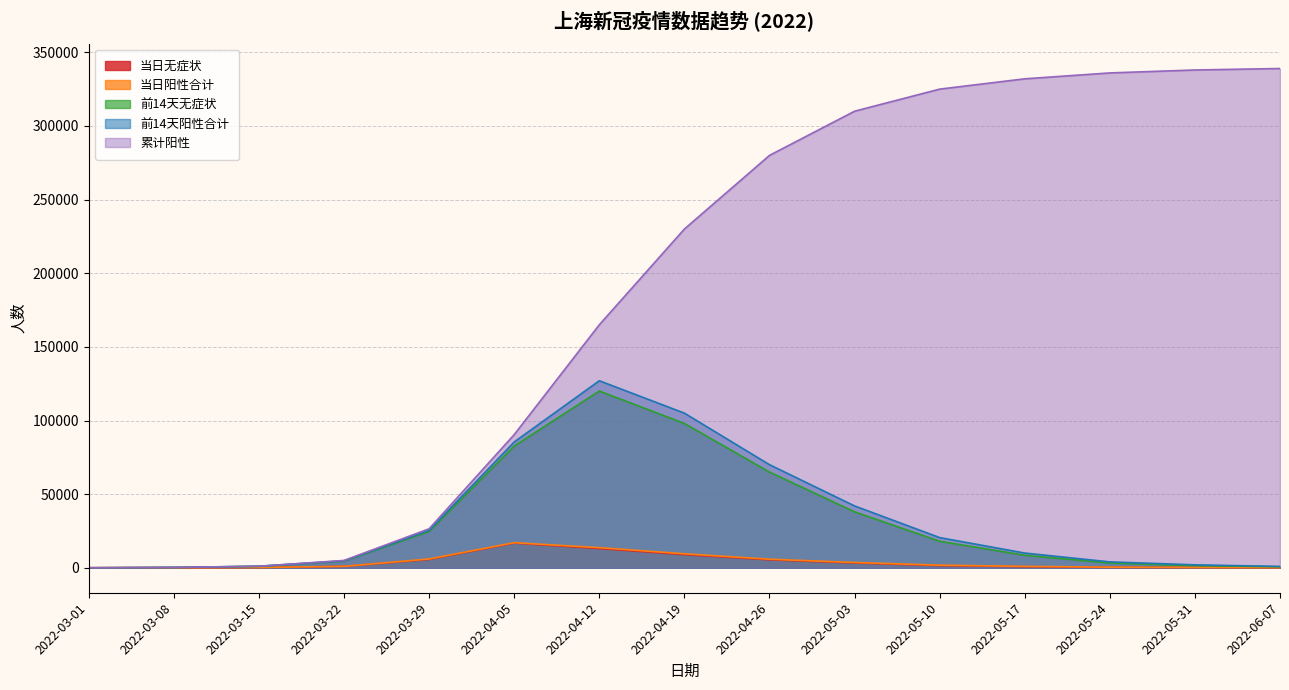

What is the maximum value for 当日阳性合计?

17037